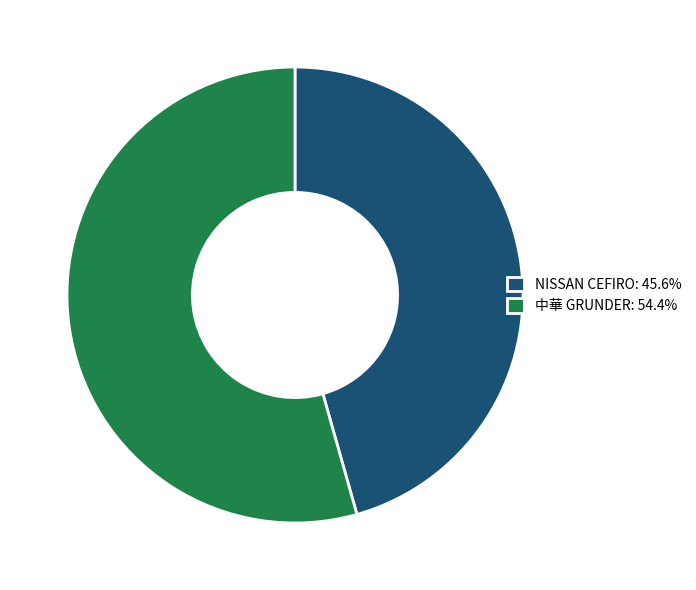

Is the sum of NISSAN CEFIRO: 45.6% and 中華 GRUNDER: 54.4% greater than half?

Yes